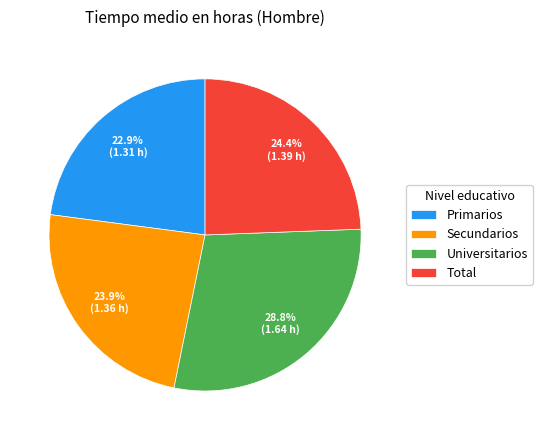

Which category has the biggest portion of the pie?

Universitarios